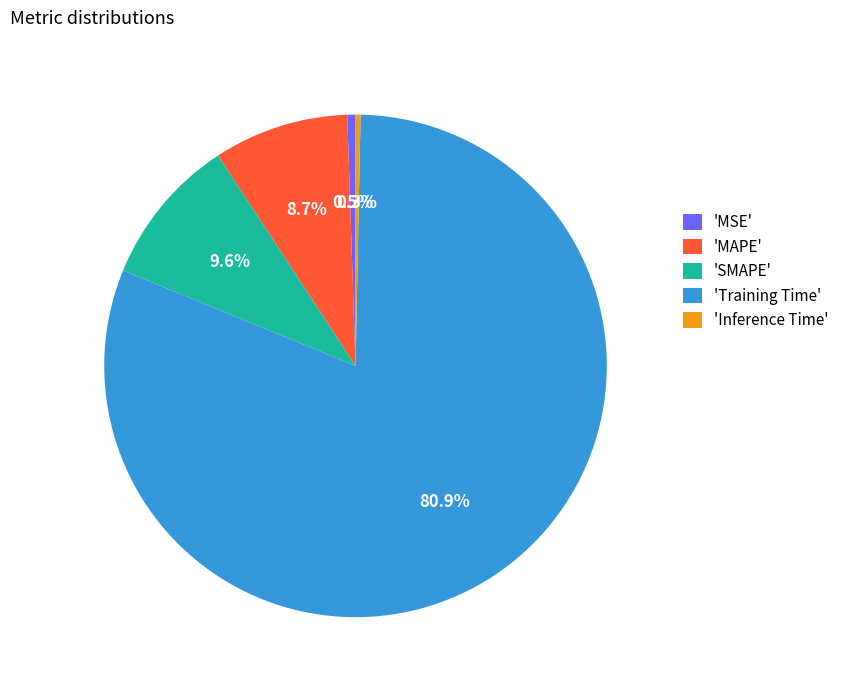

Is 'SMAPE' the majority of the pie?

No